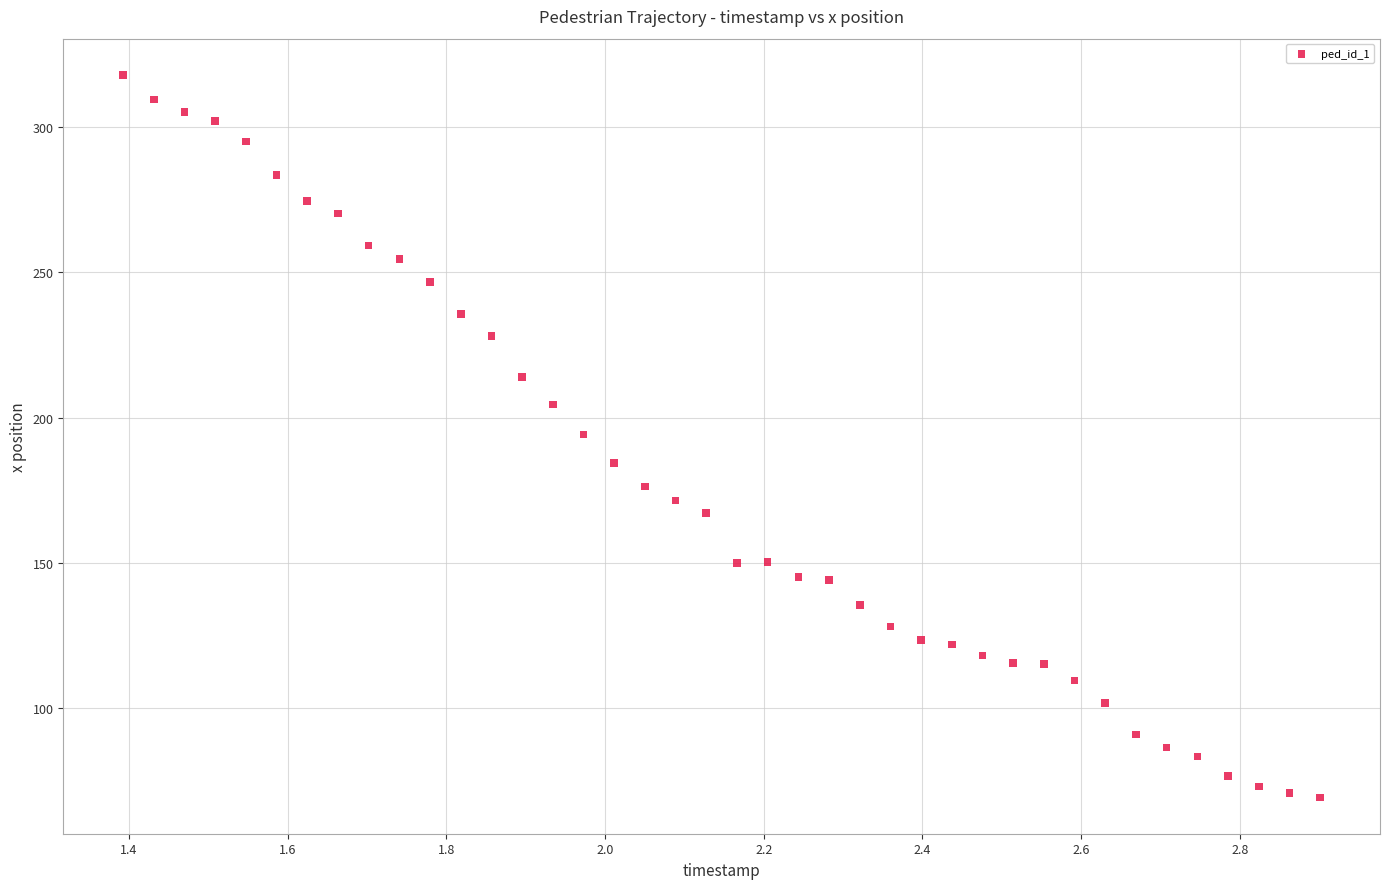

What is the range of X values (max minus min)?

1.5